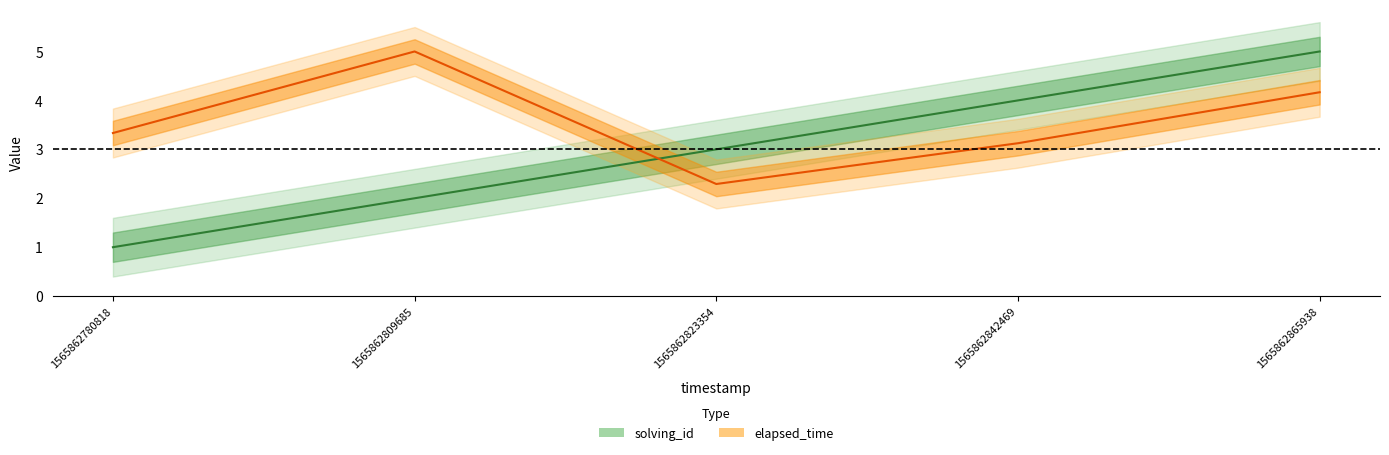

At 1565862842469, list the series in order from largest to smallest.

solving_id, elapsed_time